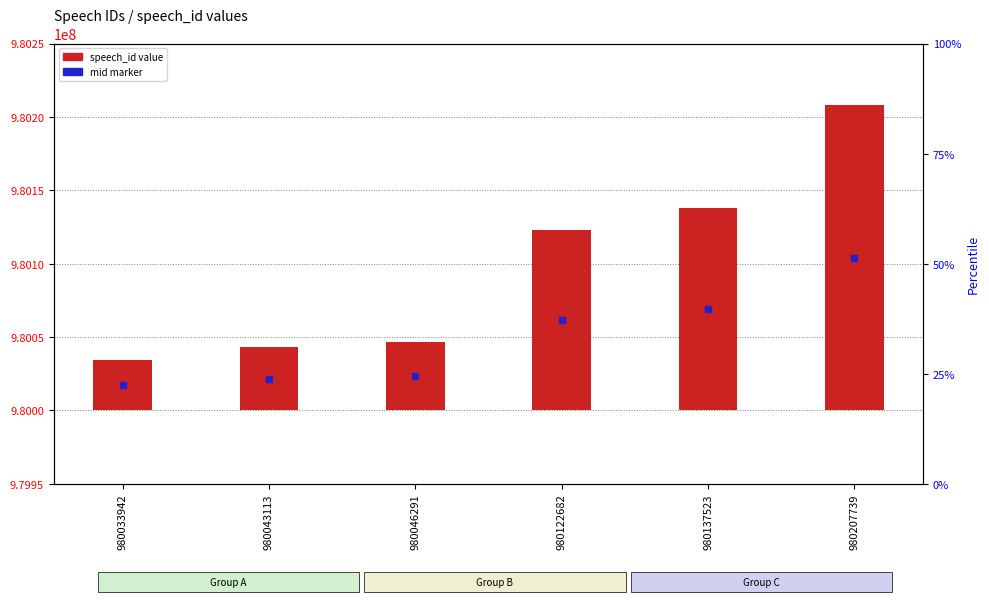

Reading left to right, list all the values displayed in this chart.

33942	43113	46291	122682	137523	207739